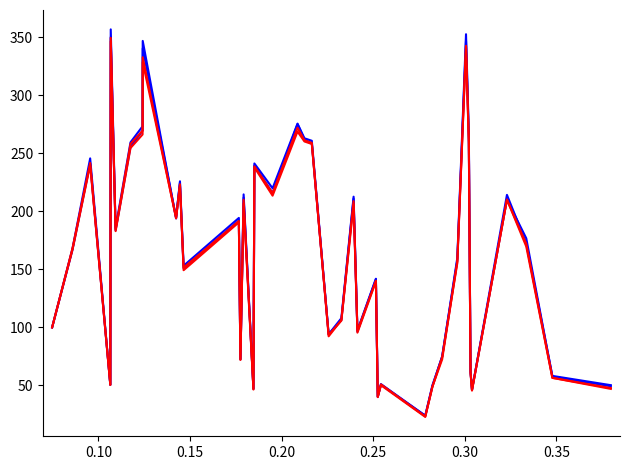

How many lines are shown in the chart?

4